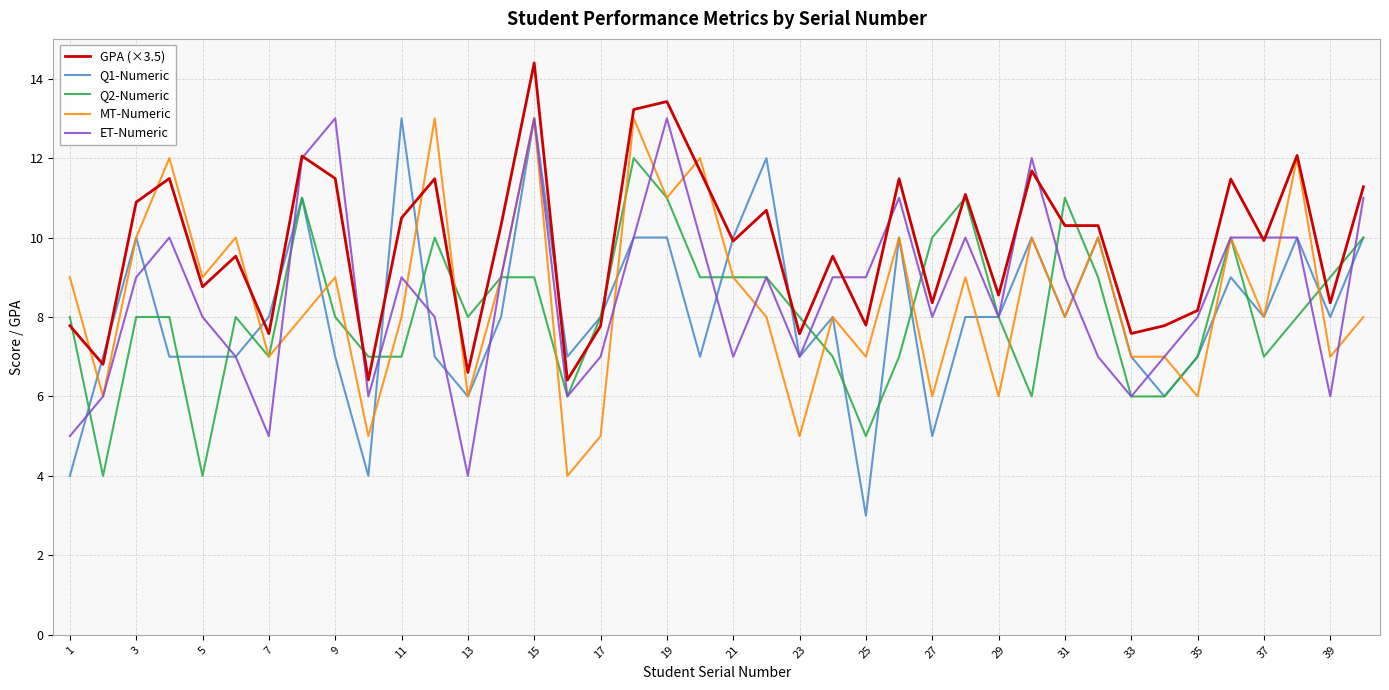

Reading left to right, list all the values displayed in this chart.

GPA (×3.5): 7.8	6.8	10.9	11.5	8.8	9.5	7.6	12.1	11.5	6.4	10.5	11.5	6.6	10.3	14.4	6.4	7.8	13.2	13.4	11.7	9.9	10.7	7.6	9.5	7.8	11.5	8.4	11.1	8.6	11.7	10.3	10.3	7.6	7.8	8.2	11.5	9.9	12.1	8.4	11.3
Q1-Numeric: 4.0	7.0	10.0	7.0	7.0	7.0	8.0	11.0	7.0	4.0	13.0	7.0	6.0	8.0	13.0	7.0	8.0	10.0	10.0	7.0	10.0	12.0	7.0	8.0	3.0	10.0	5.0	8.0	8.0	10.0	8.0	10.0	7.0	6.0	7.0	9.0	8.0	10.0	8.0	10.0
Q2-Numeric: 8.0	4.0	8.0	8.0	4.0	8.0	7.0	11.0	8.0	7.0	7.0	10.0	8.0	9.0	9.0	6.0	8.0	12.0	11.0	9.0	9.0	9.0	8.0	7.0	5.0	7.0	10.0	11.0	8.0	6.0	11.0	9.0	6.0	6.0	7.0	10.0	7.0	8.0	9.0	10.0
MT-Numeric: 9.0	6.0	10.0	12.0	9.0	10.0	7.0	8.0	9.0	5.0	8.0	13.0	6.0	9.0	13.0	4.0	5.0	13.0	11.0	12.0	9.0	8.0	5.0	8.0	7.0	10.0	6.0	9.0	6.0	10.0	8.0	10.0	7.0	7.0	6.0	10.0	8.0	12.0	7.0	8.0
ET-Numeric: 5.0	6.0	9.0	10.0	8.0	7.0	5.0	12.0	13.0	6.0	9.0	8.0	4.0	9.0	13.0	6.0	7.0	10.0	13.0	10.0	7.0	9.0	7.0	9.0	9.0	11.0	8.0	10.0	8.0	12.0	9.0	7.0	6.0	7.0	8.0	10.0	10.0	10.0	6.0	11.0